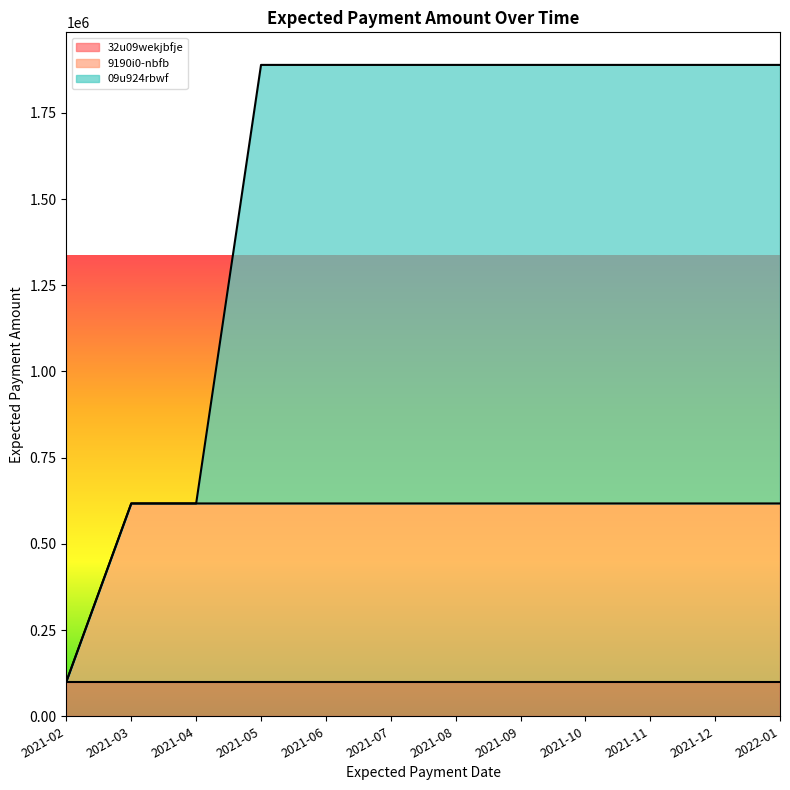

True or false: 09u924rbwf and 9190i0-nbfb cross at least once.

False